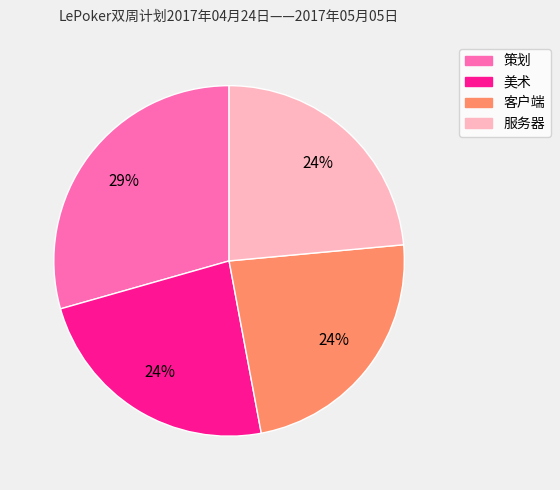

Is it true that 客户端 is 33% of the pie?

False